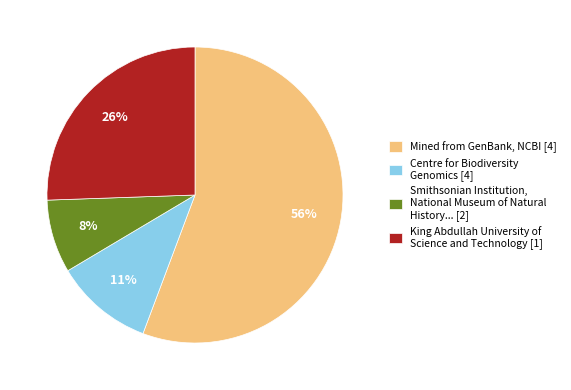

To the nearest percent, what is the difference between the largest and smallest slice percentages?

48%